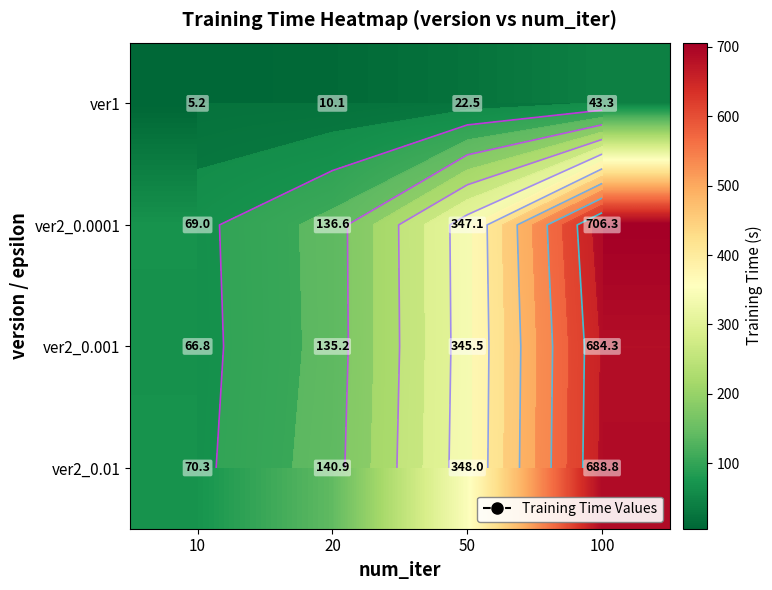

Is the value of ver2_0.01 at 10 greater than the value of ver2_0.001 at 100?

No